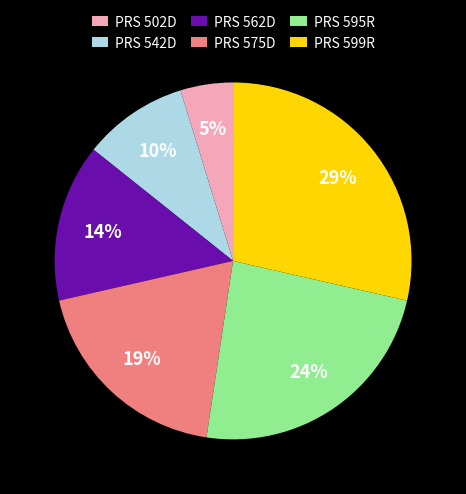

To the nearest percent, what is the average slice percentage?

17%